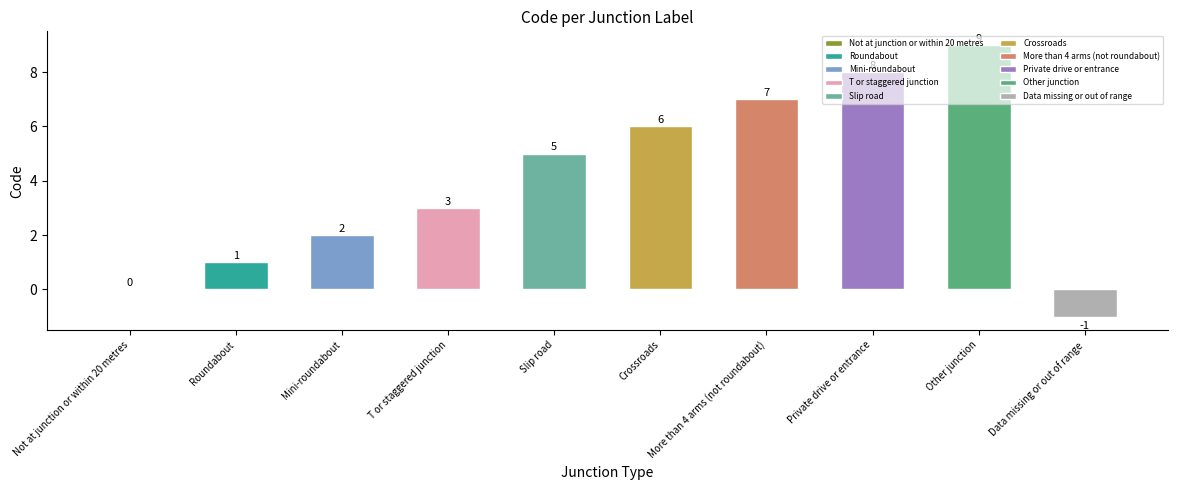

What is the change in value from Roundabout to Private drive or entrance?

+7